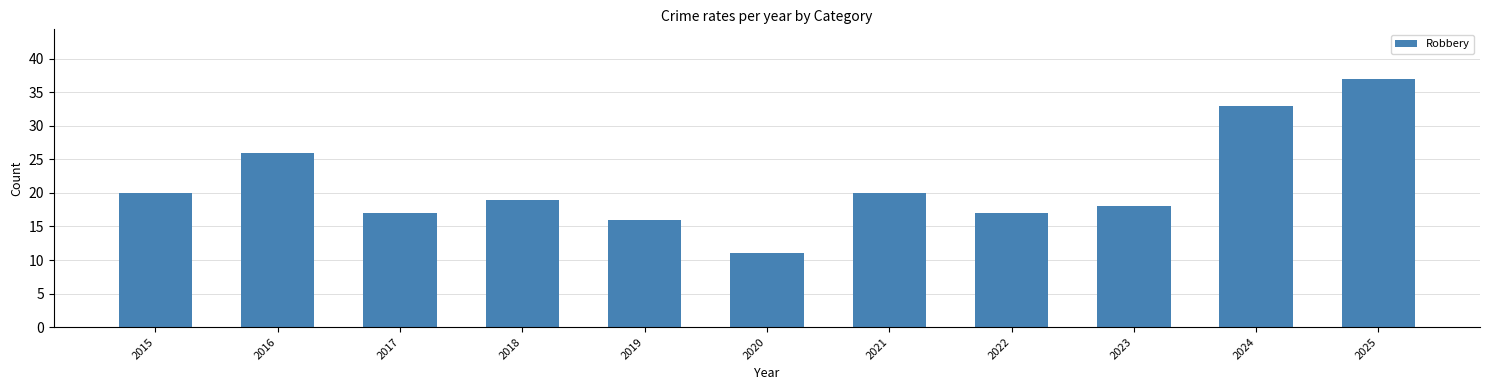

What is the value of the 11th bar from the left?

37